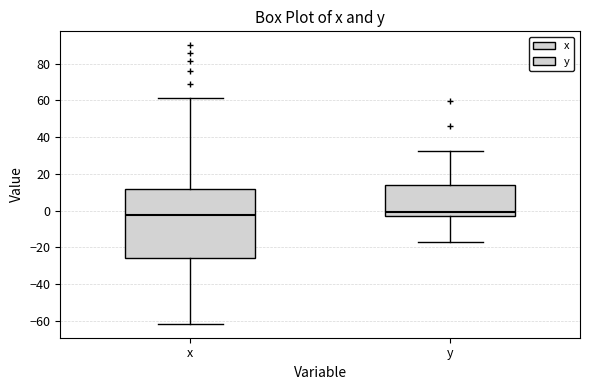

Reading left to right, transcribe this box plot: for each box, give where its median line is, the range the box spans, and where its two whiskers end, as read against the y-axis. The values are not printed on the chart, so give them approximately, as read against the axis.

x: median -2, box -26 to 12, whiskers -62 to 62
y: median 0, box -2 to 14, whiskers -16 to 32